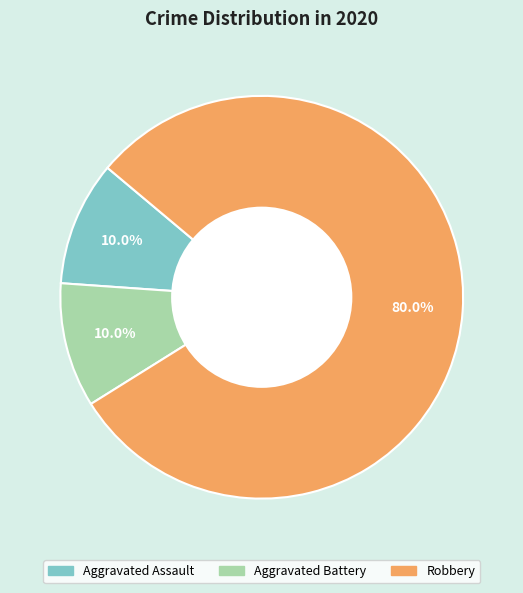

Count the number of slices in the pie.

3